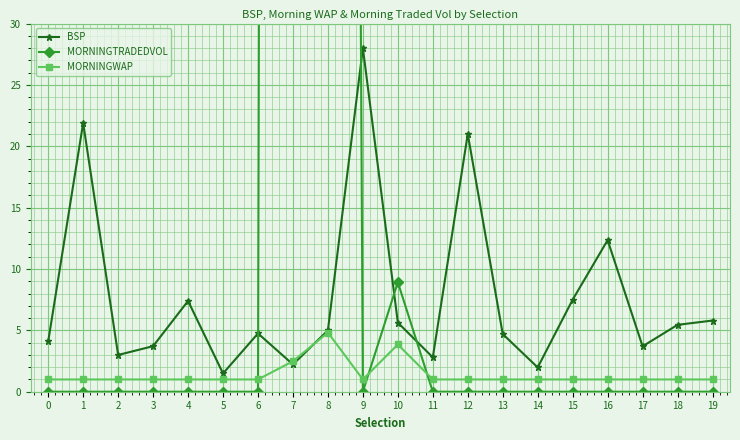

Which series has the largest range (max minus min)?

MORNINGTRADEDVOL